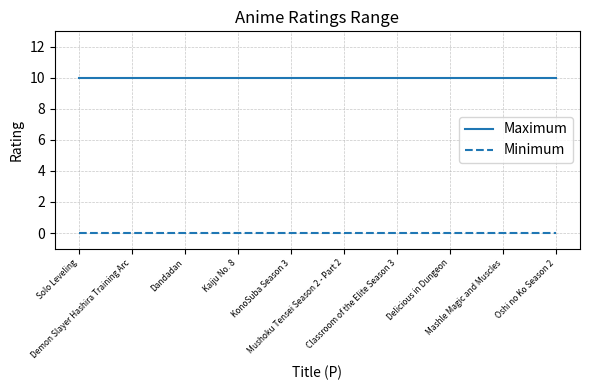

Is the value of Maximum at Classroom of the Elite Season 3 greater than the value of Minimum at Delicious in Dungeon?

Yes